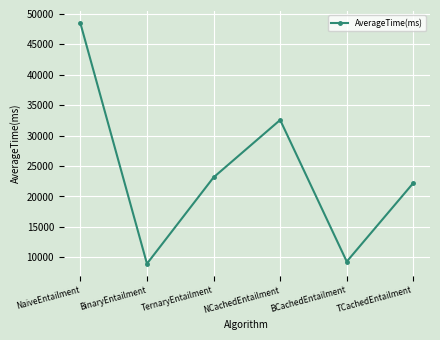

List the labels in order of value, largest first.

NaiveEntailment, NCachedEntailment, TernaryEntailment, TCachedEntailment, BCachedEntailment, BinaryEntailment